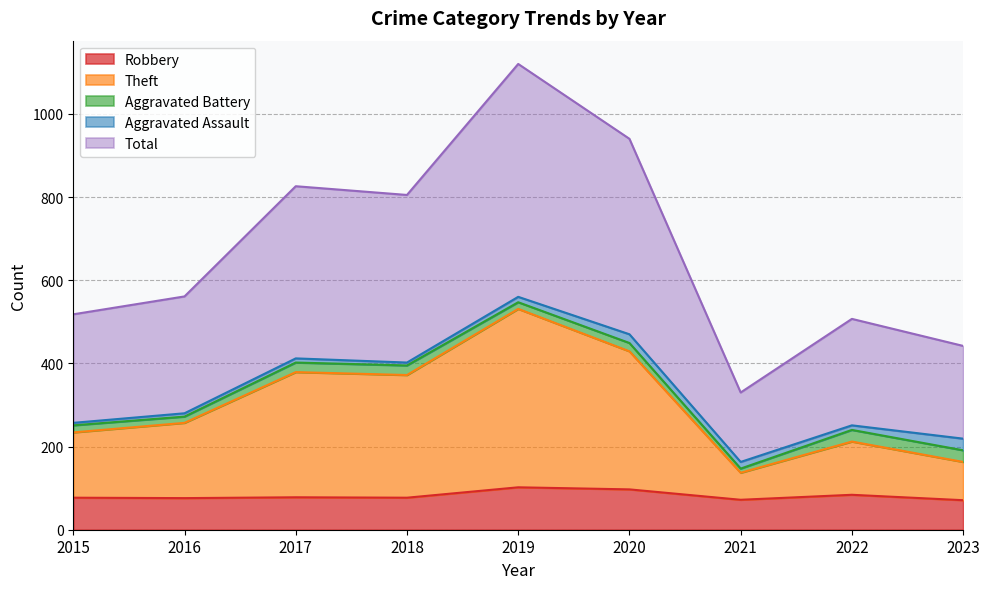

What is the maximum value for Robbery?

102